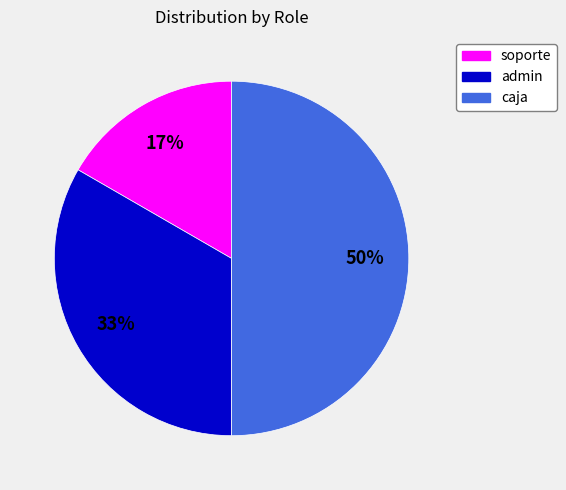

Approximately how many times larger is the value at soporte compared to caja?

0.3